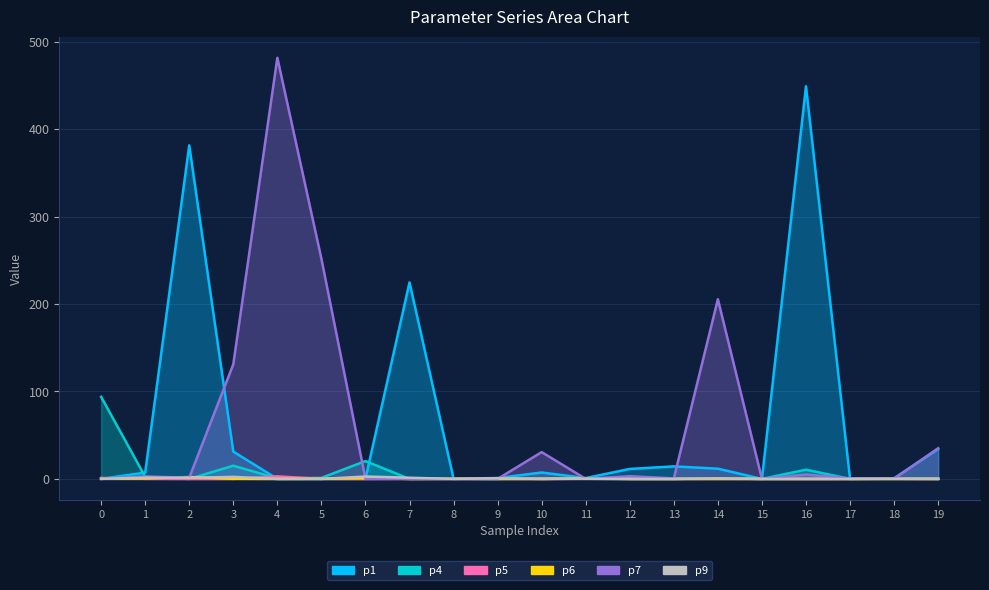

The value of p1 at 0 is 0.0. True or false?

False